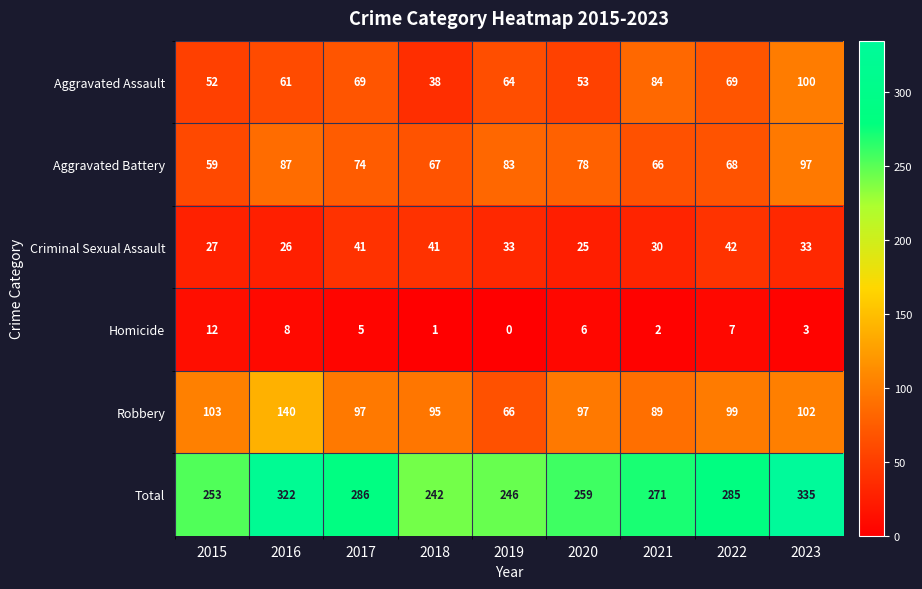

Which category has the lowest value in the Aggravated Assault series?

2018